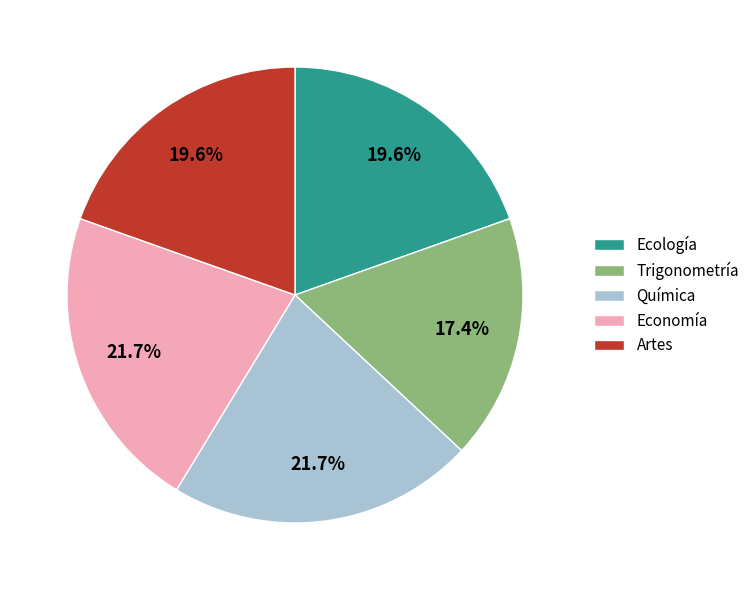

Between Ecología and Química, which is larger?

Química